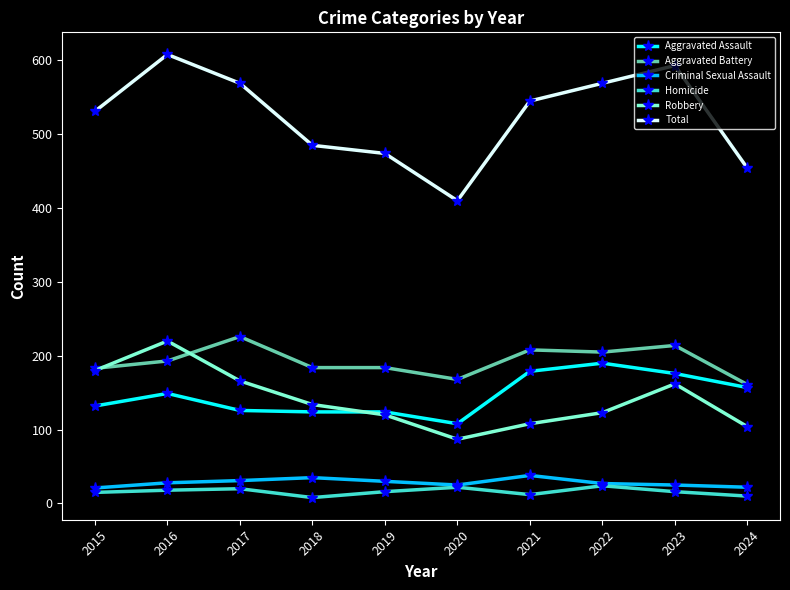

True or false: Homicide has more than 0 points higher than both neighbors.

True